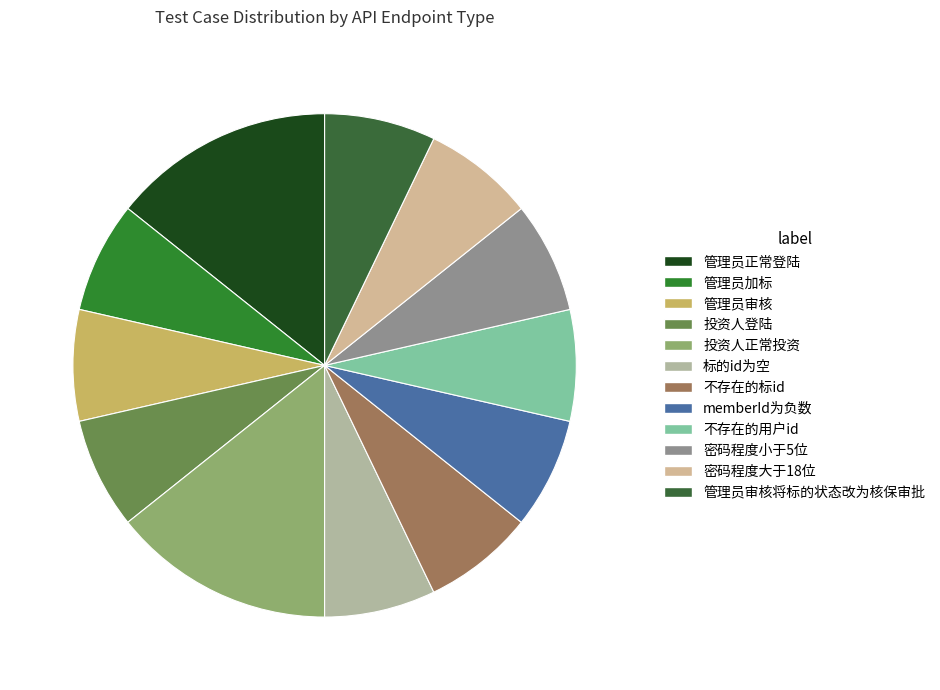

How much of the chart is everything except 投资人正常投资?

85.7%